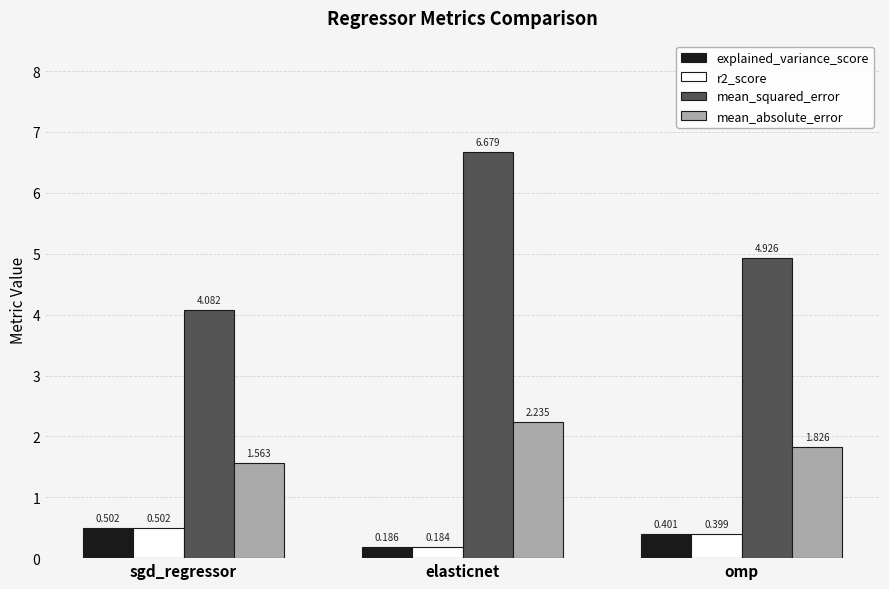

At how many categories does at least one series exceed 4?

3